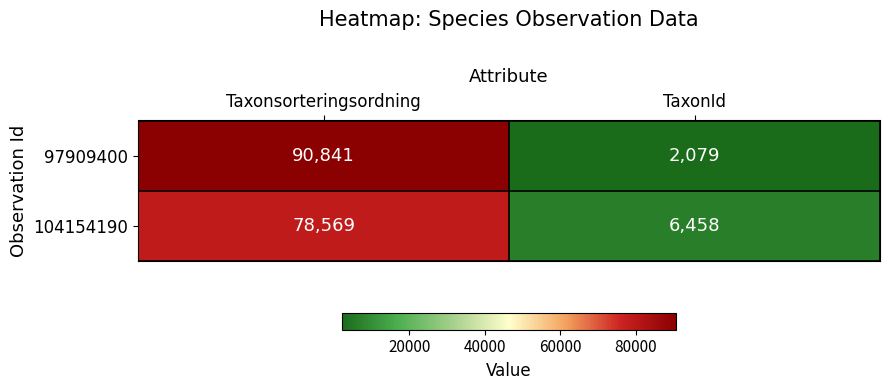

Count the number of categories in the chart.

2